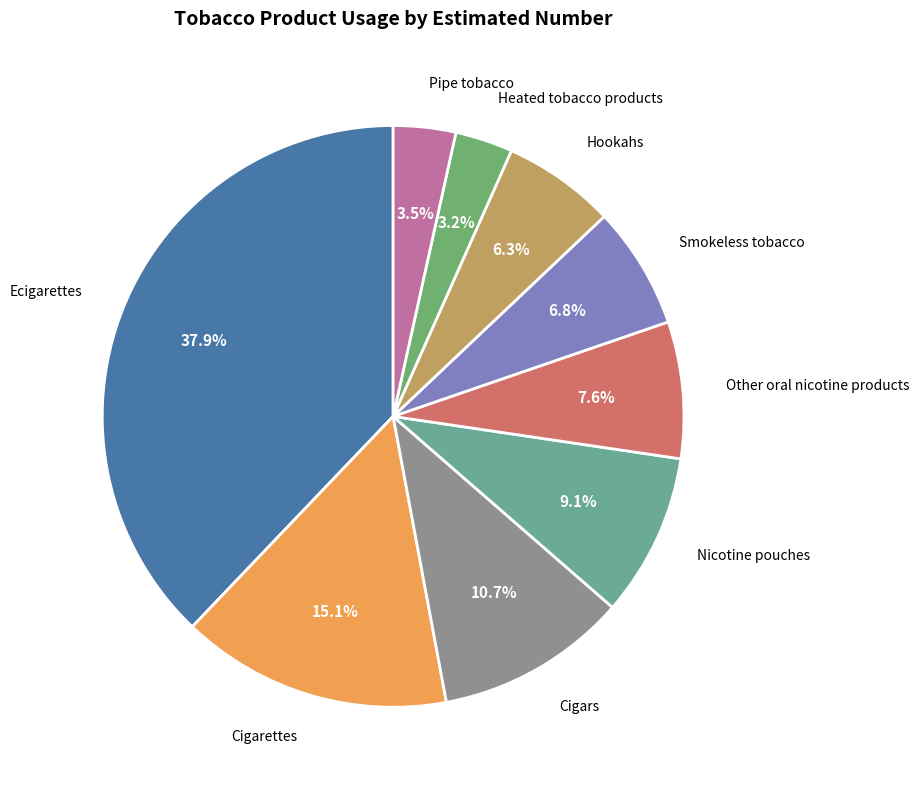

How many segments does this pie chart have?

9